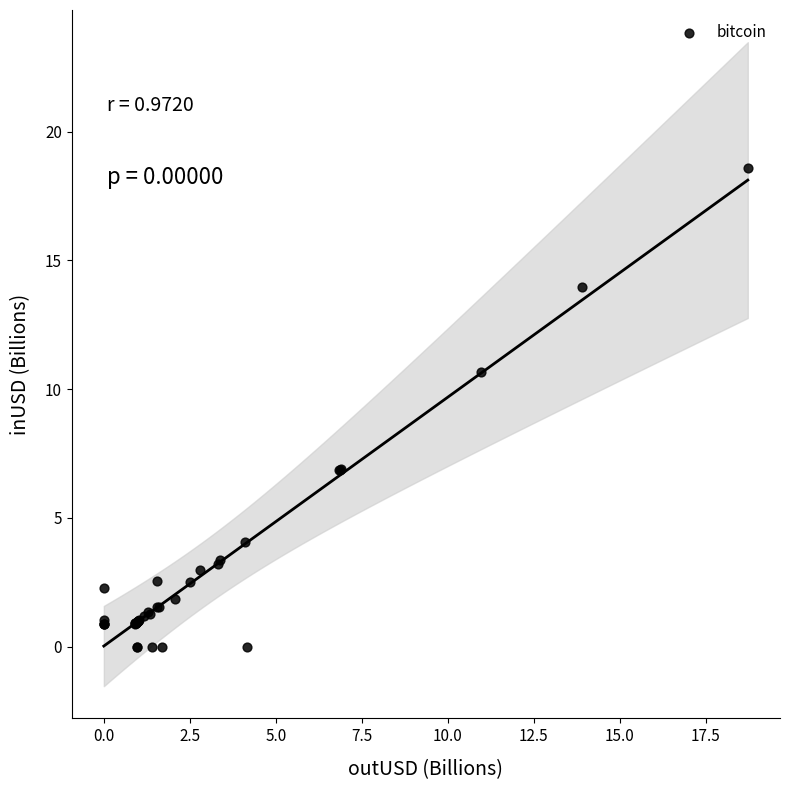

What Y value in the scatter plot is closest to 9?

10.7